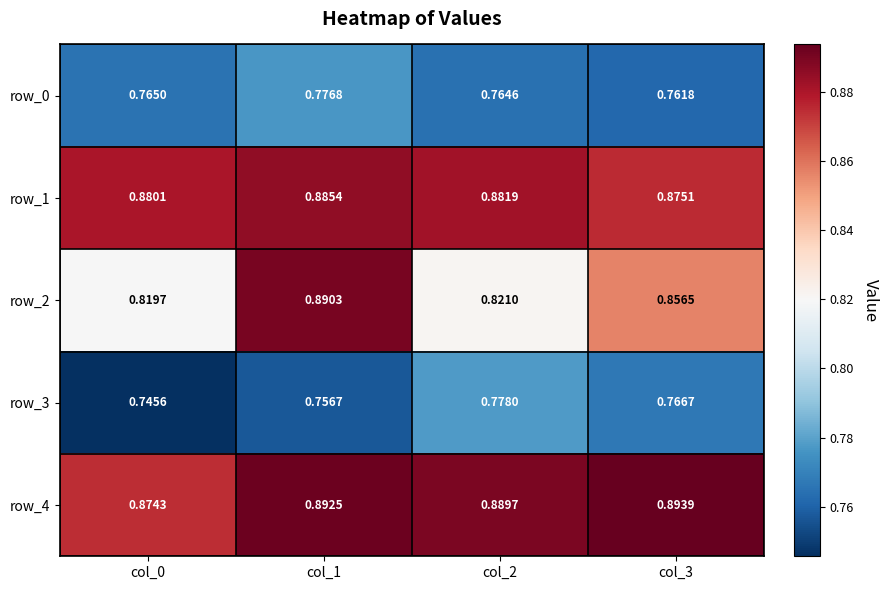

The value of row_0 at col_1 is 0.5. True or false?

False